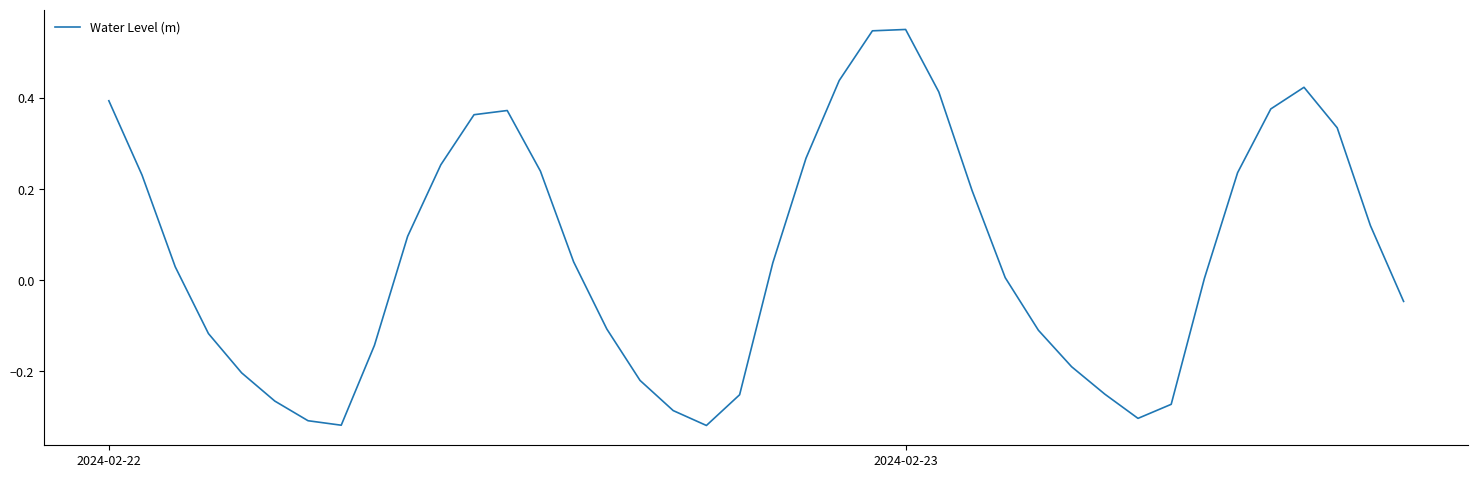

What is the difference between the maximum and minimum values?

0.9